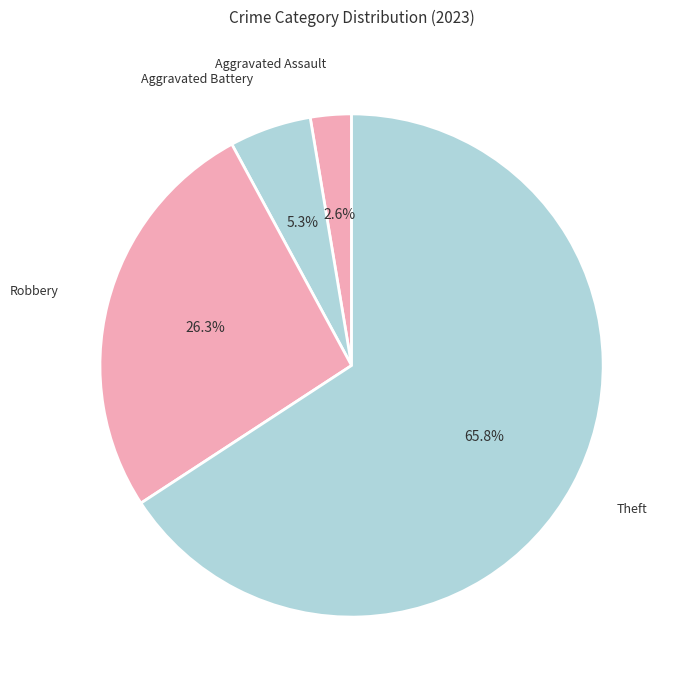

The Robbery slice represents 32% of the pie. True or false?

False